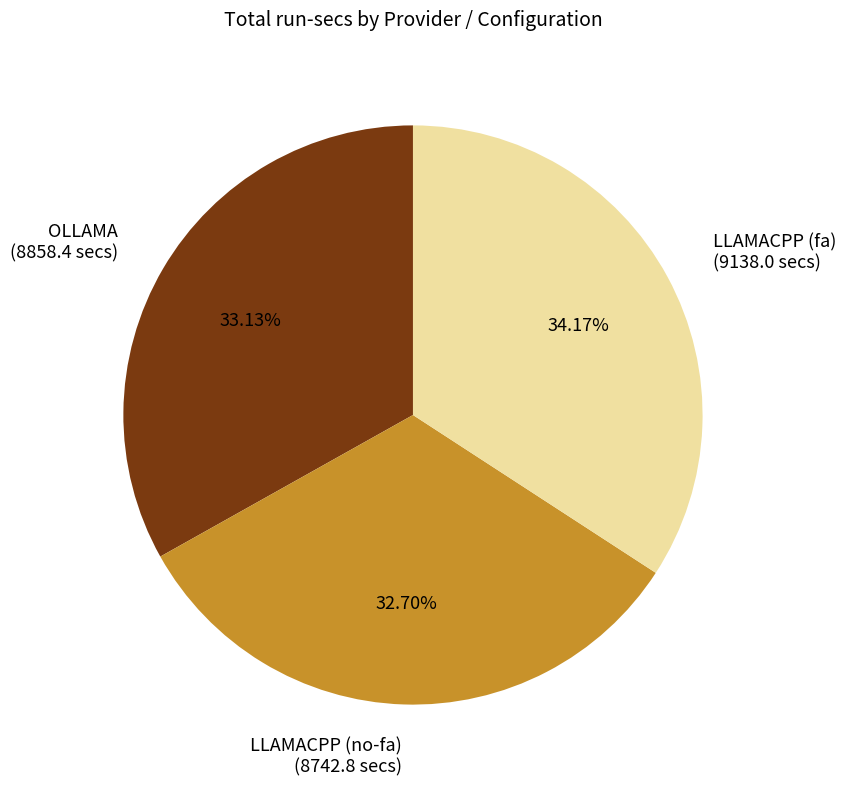

Is LLAMACPP (fa) the majority of the pie?

No